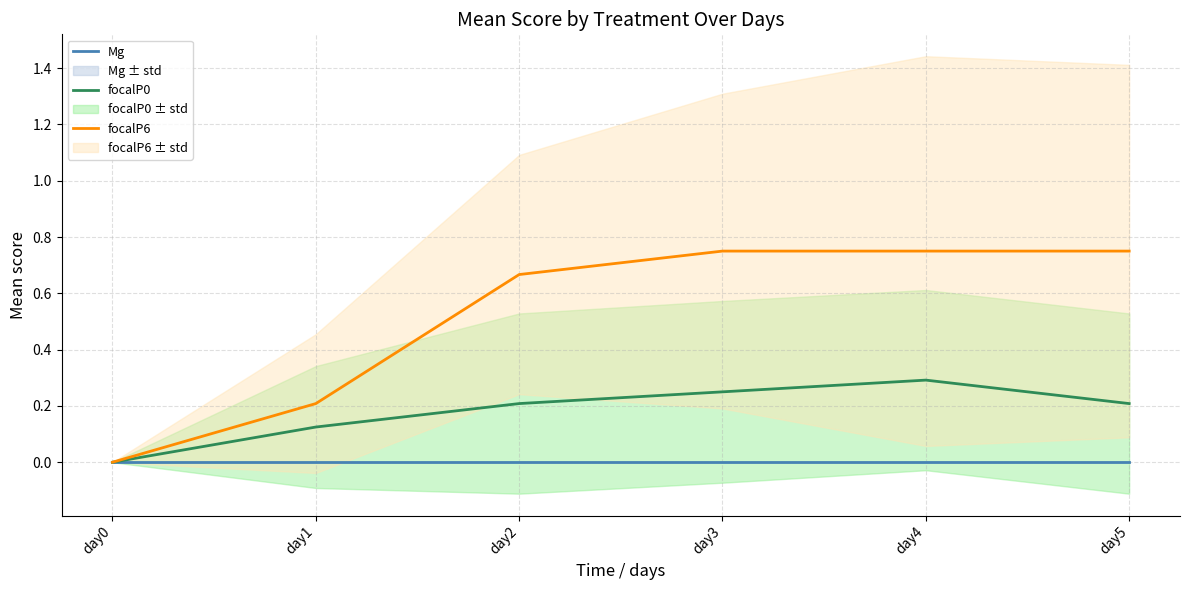

The focalP6 series shows 1.1 at day3. True or false?

False